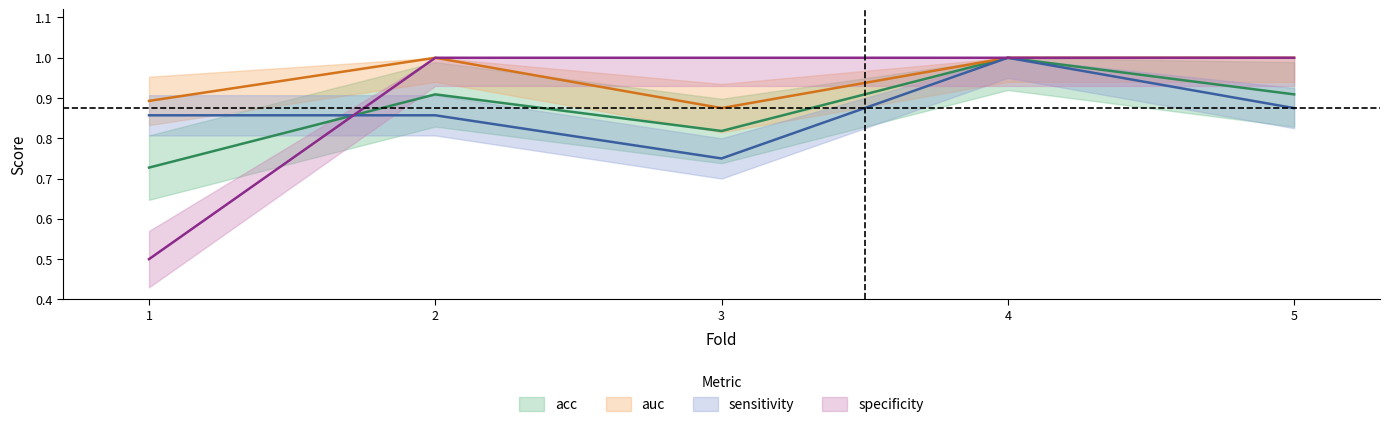

Is the value of sensitivity at 1 greater than the value of auc at 3?

No